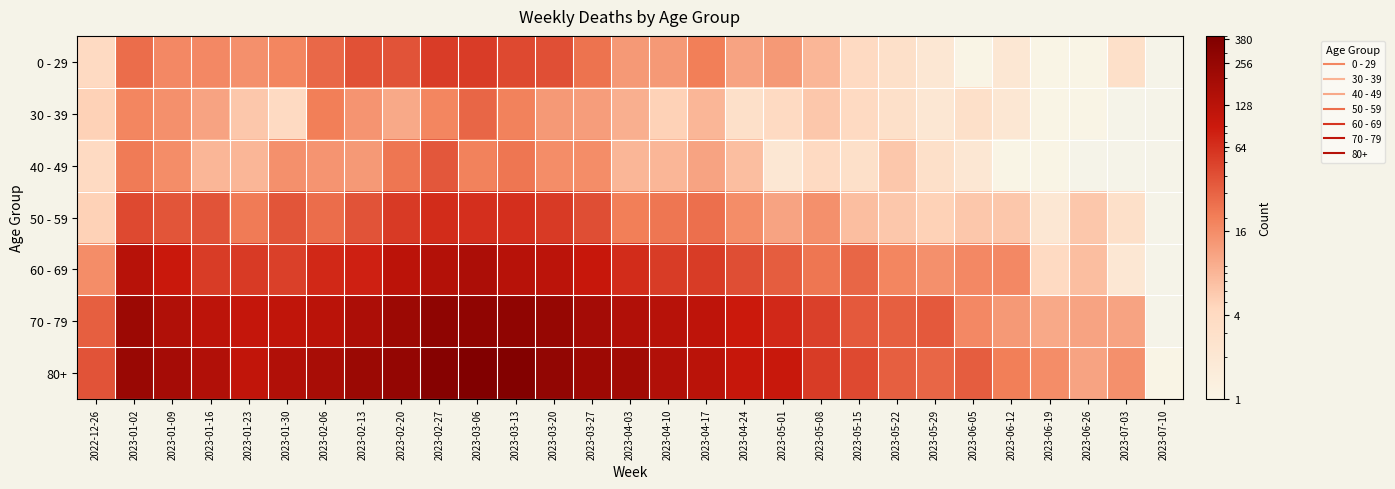

What is the total value across all series at 2023-01-02?

706